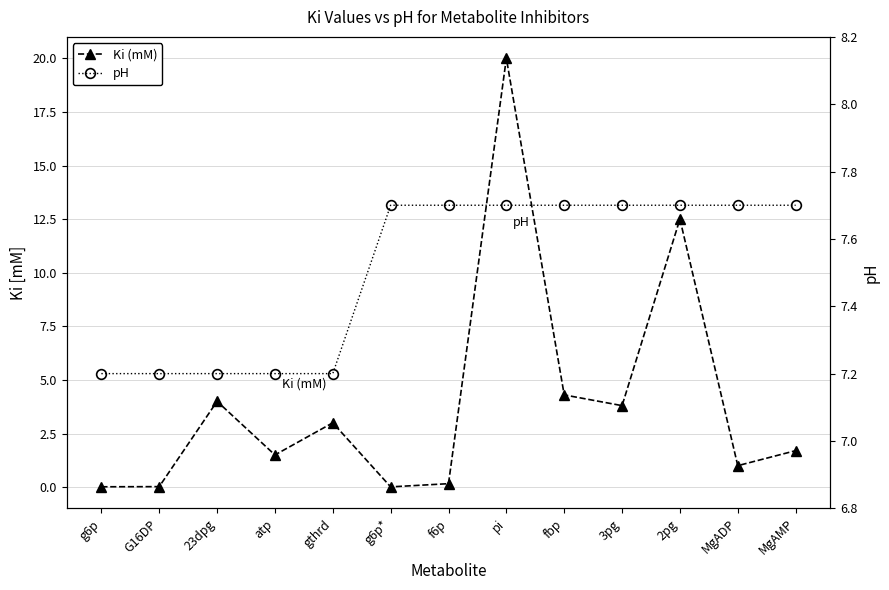

True or false: pH and Ki (mM) cross at least once.

True